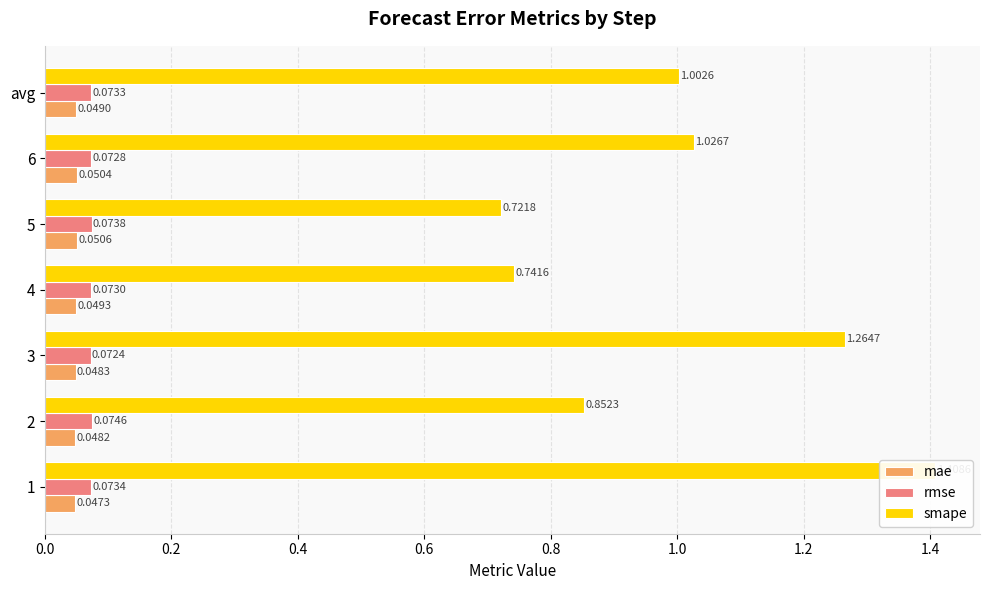

Which has a higher value, 6 or 4?

6